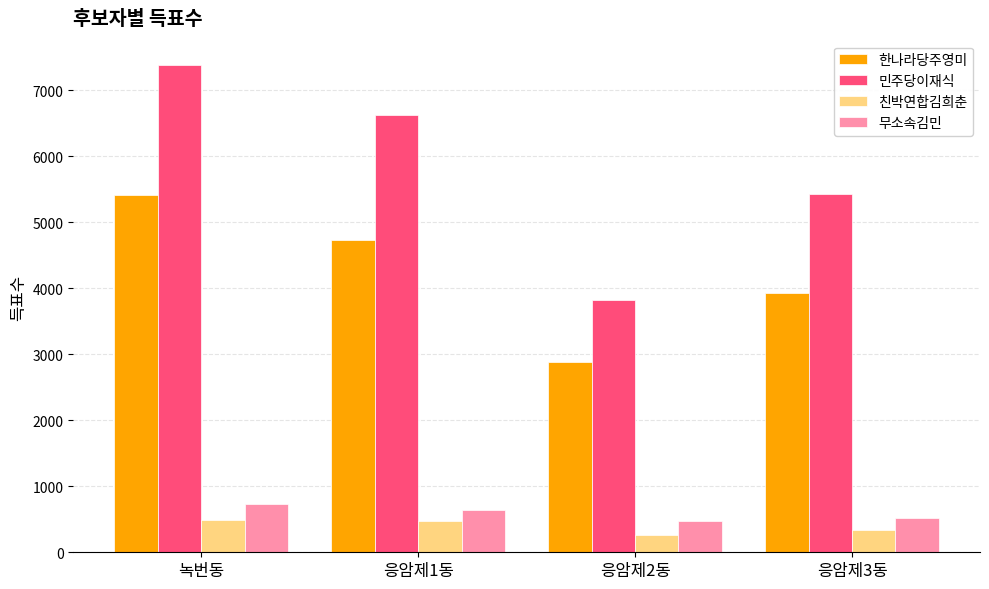

What is the difference between the maximum and second lowest values in the 무소속김민 series?

211